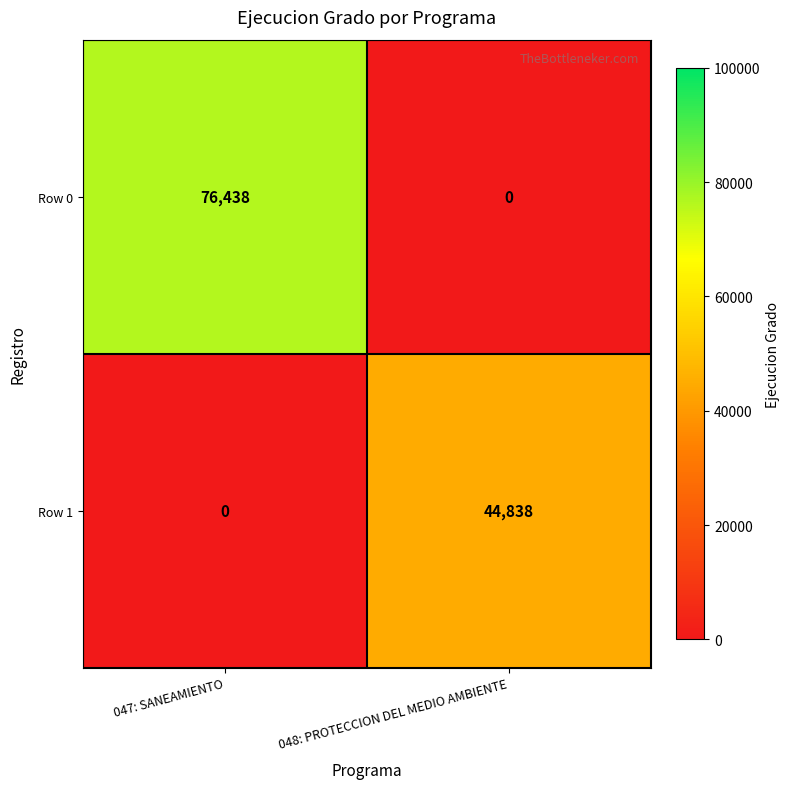

At which category is the sum across all series the highest?

047: SANEAMIENTO